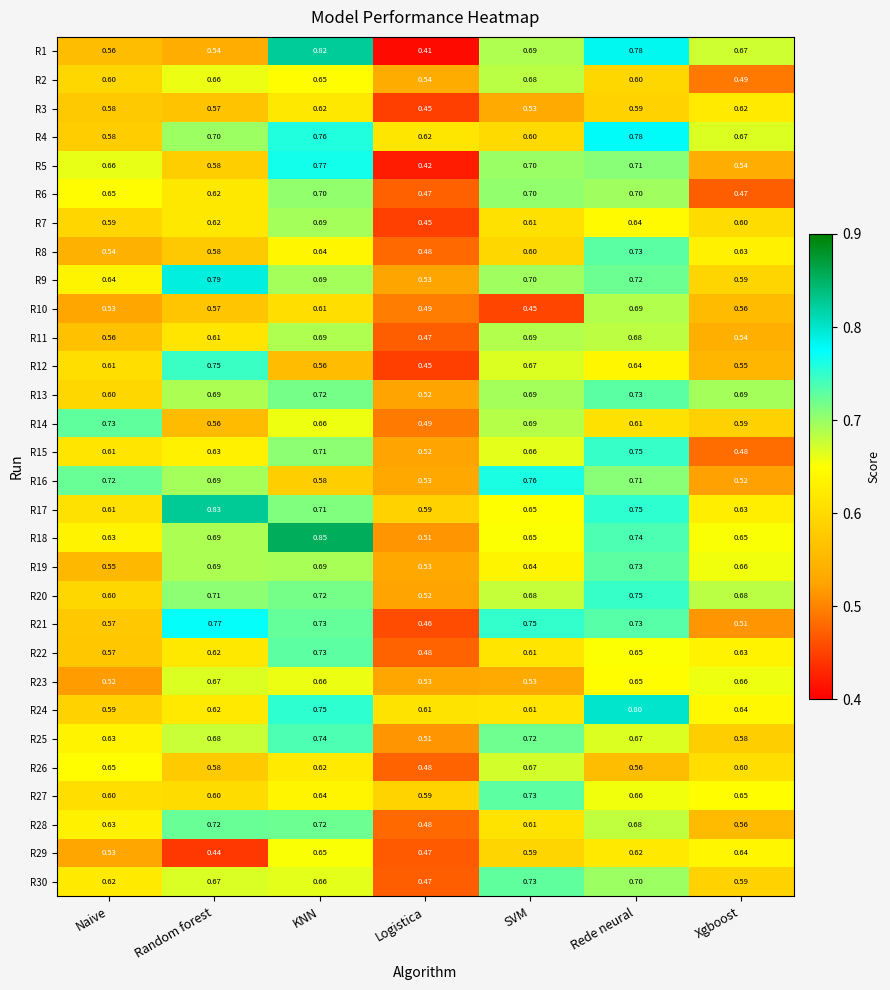

What is the difference between the highest and lowest values at Xgboost?

0.2